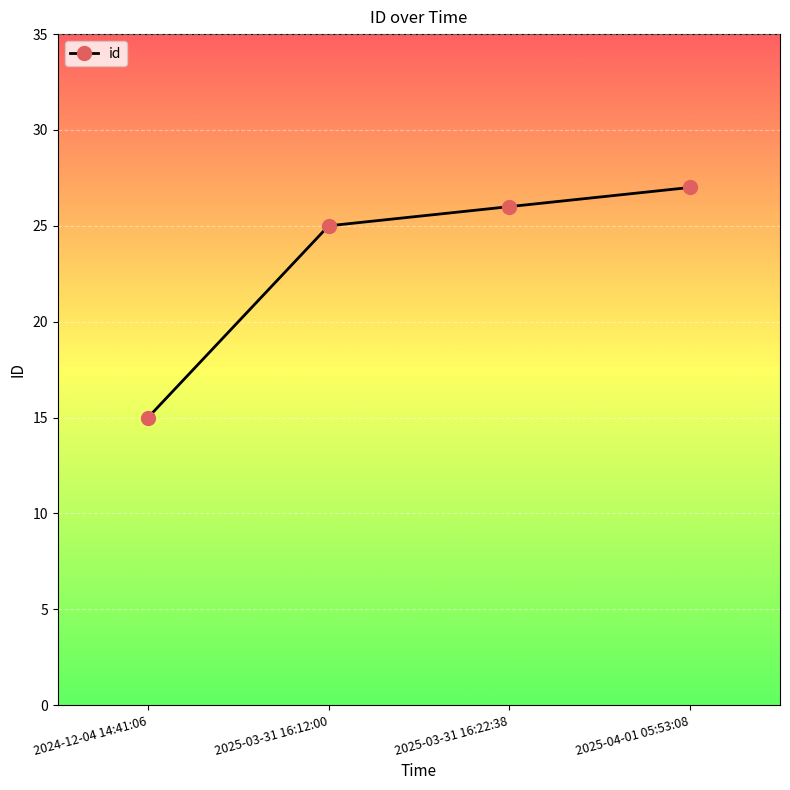

Where is the data nearest to the value 21?

2025-03-31 16:12:00